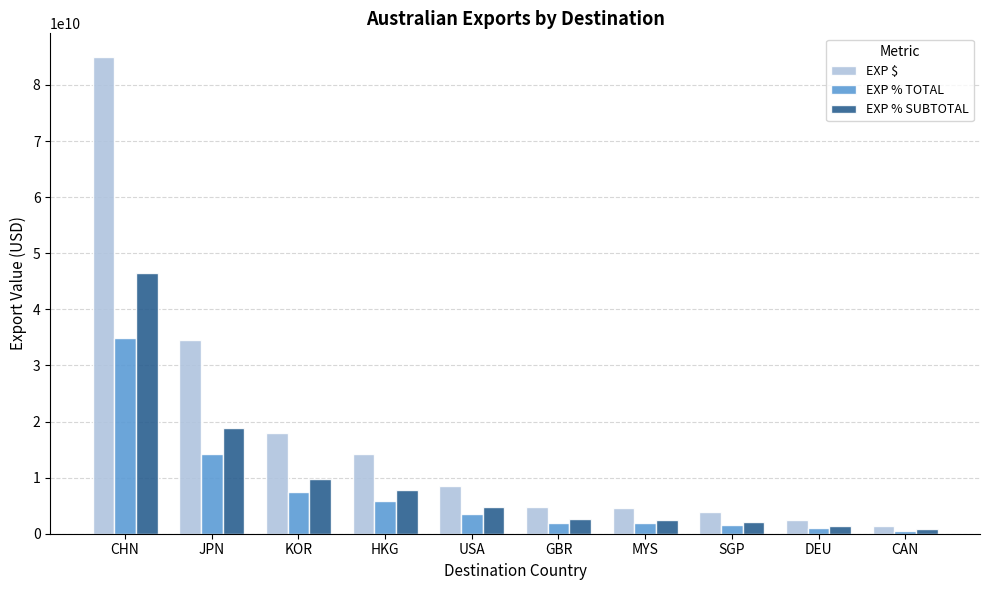

Which series has the largest range (max minus min)?

EXP $